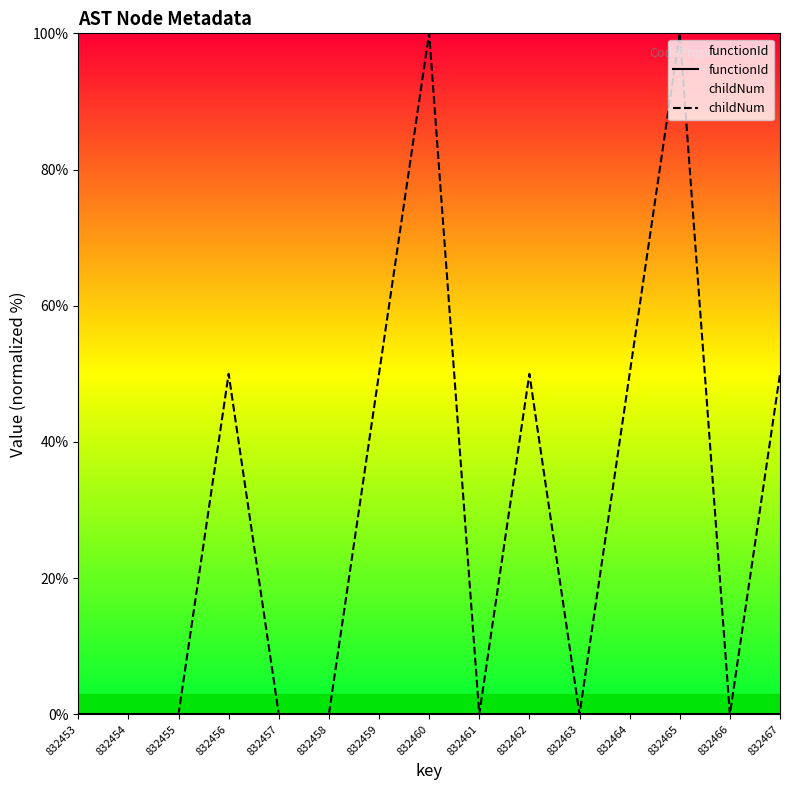

What is the average value of the childNum series?

30.0